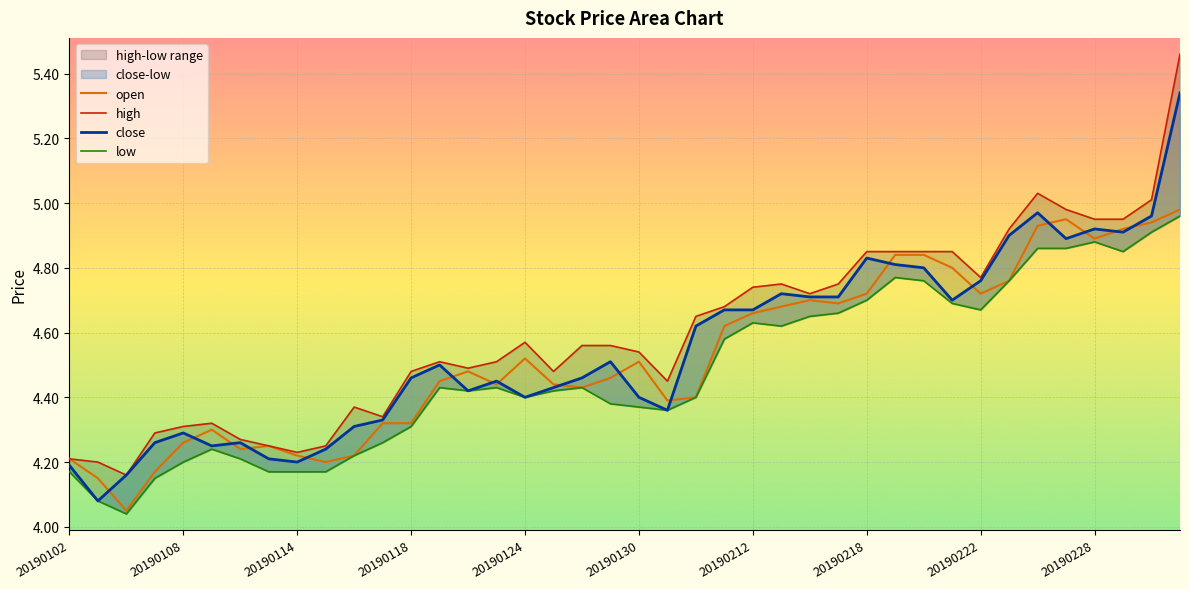

True or false: low and open intersect in this chart.

False